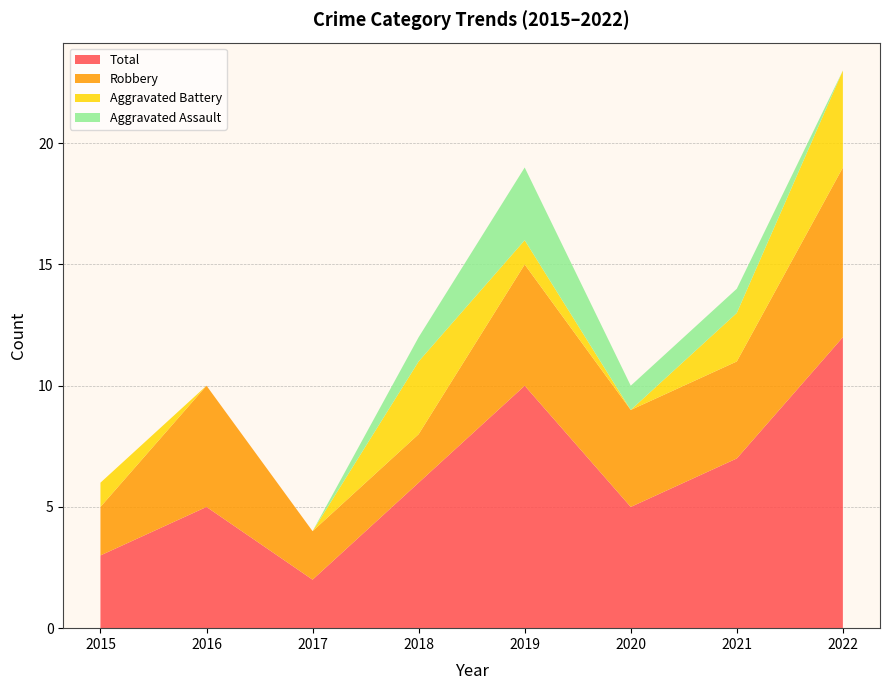

Reading left to right, extract all data points from this chart.

Aggravated Assault: 2015=0	2016=0	2017=0	2018=1	2019=3	2020=1	2021=1	2022=0
Aggravated Battery: 2015=1	2016=0	2017=0	2018=3	2019=1	2020=0	2021=2	2022=4
Robbery: 2015=2	2016=5	2017=2	2018=2	2019=5	2020=4	2021=4	2022=7
Total: 2015=3	2016=5	2017=2	2018=6	2019=10	2020=5	2021=7	2022=12